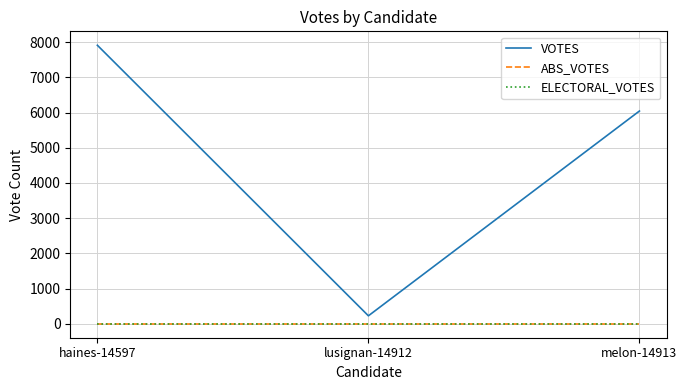

Does the chart have visible grid lines?

Yes